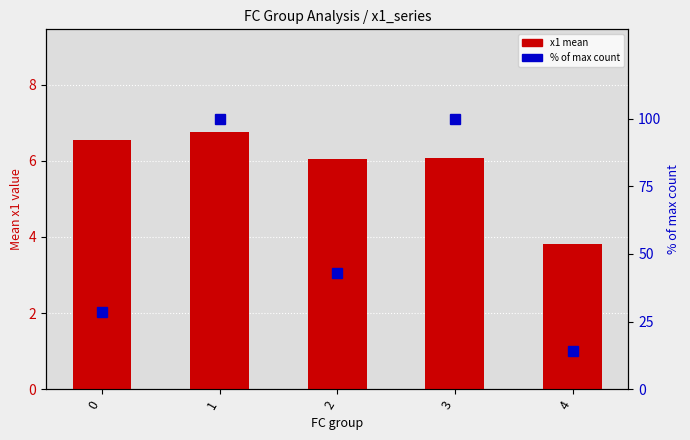

How many categories are shown in the chart?

5